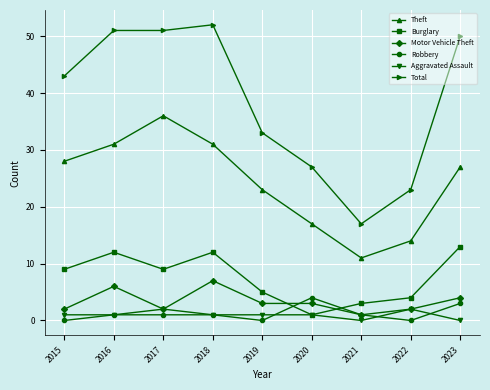

In Robbery, how many points are lower than both neighbors (excluding endpoints)?

2